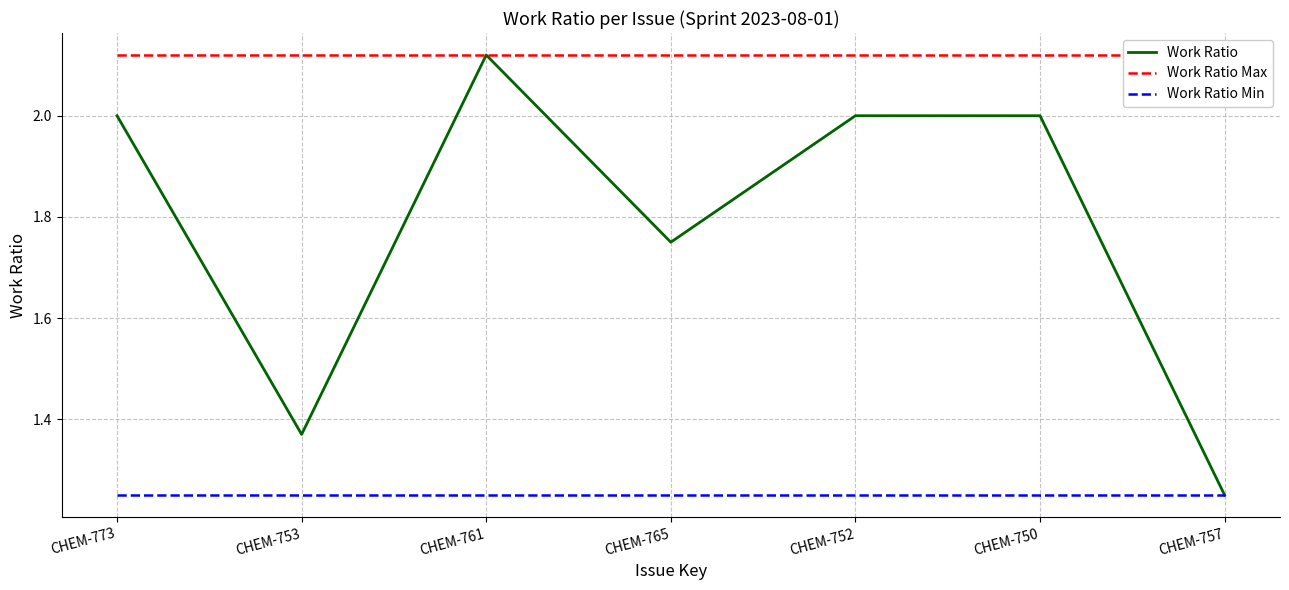

Which has a higher value, CHEM-752 or CHEM-761?

CHEM-761